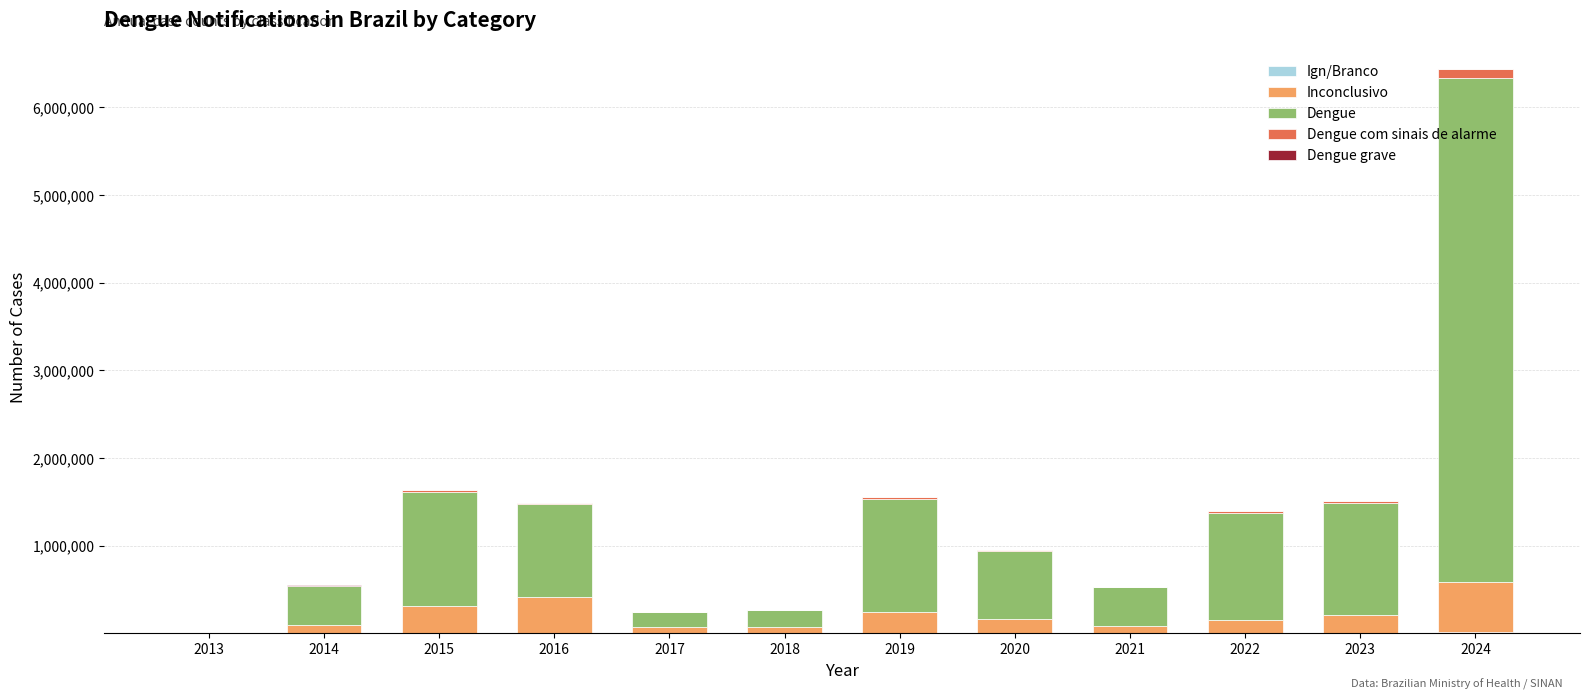

At which category is the sum across all series the highest?

2024